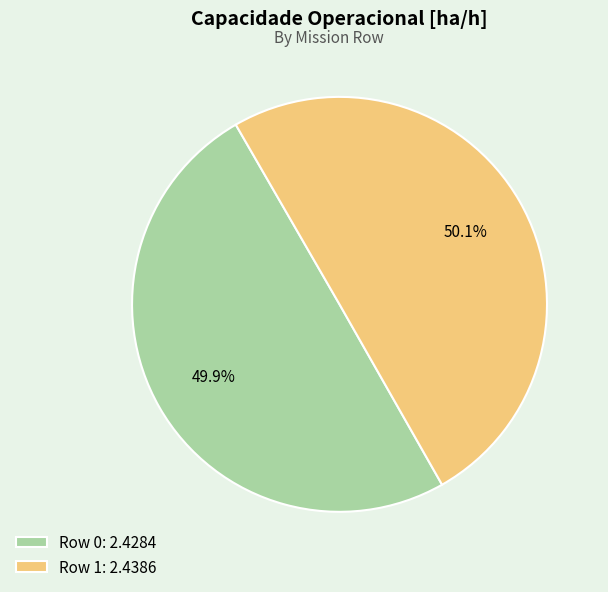

Do Row 1 and Row 0 together represent more than half of the pie?

Yes